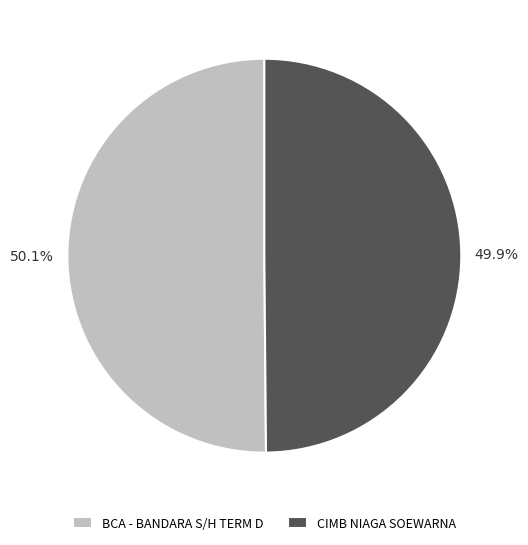

Combined, do BCA - BANDARA S/H TERM D and CIMB NIAGA SOEWARNA account for over 50%?

Yes